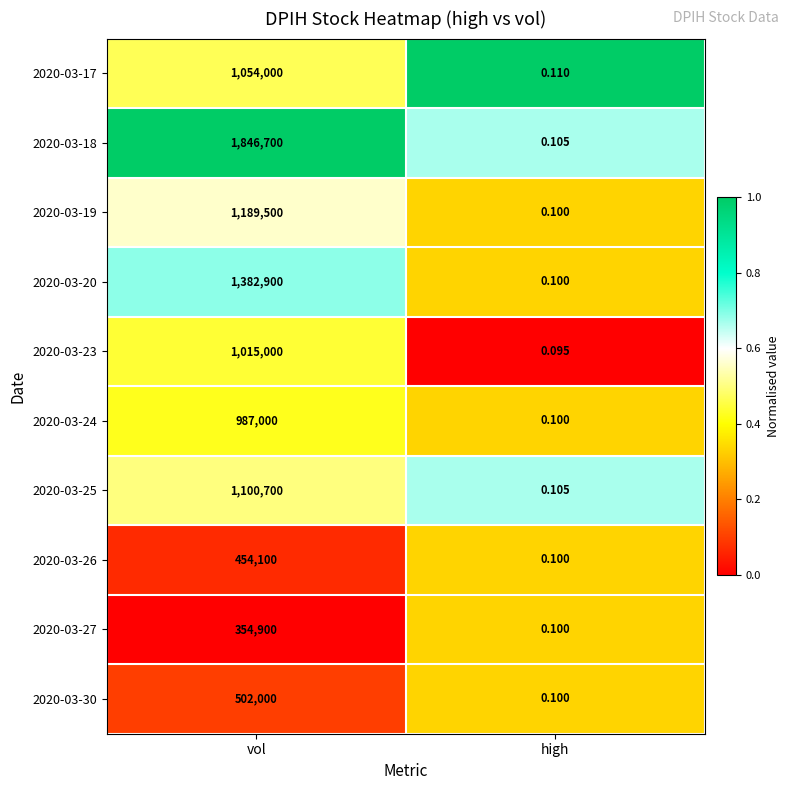

List the labels in order of 2020-03-17 value, largest first.

vol, high